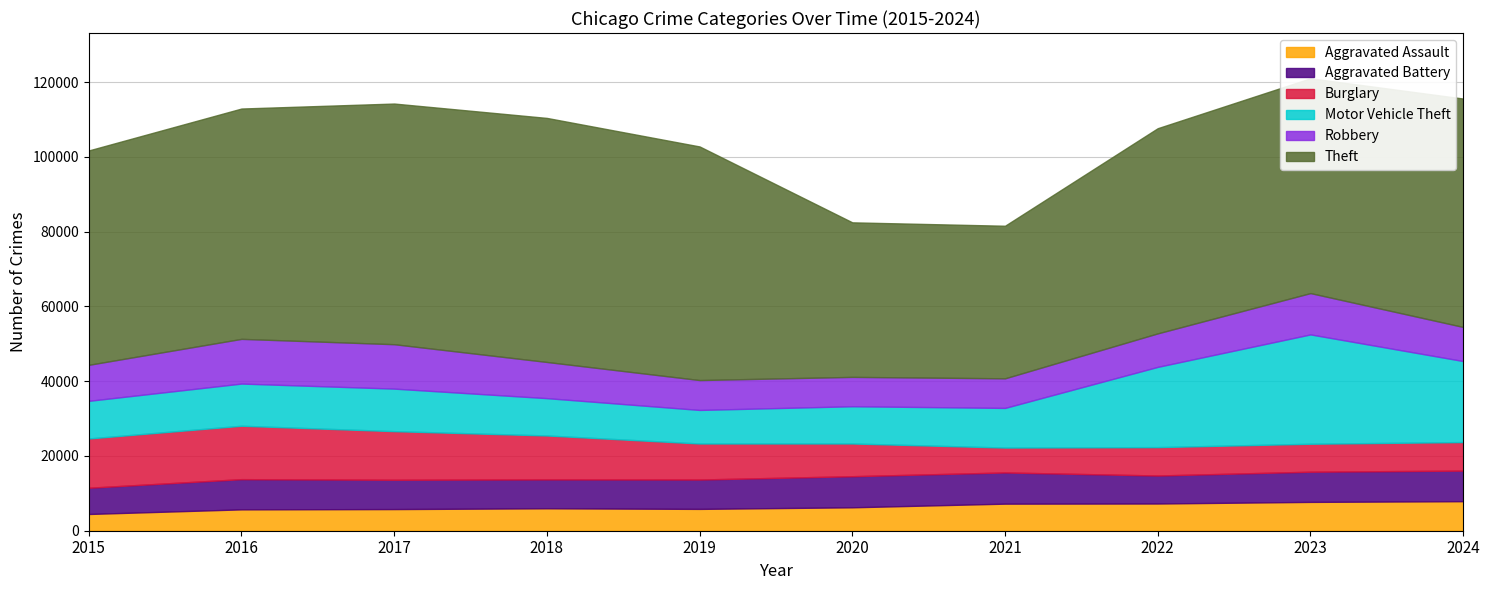

What is the sum of the Theft values at 2018 and 2015?

122642